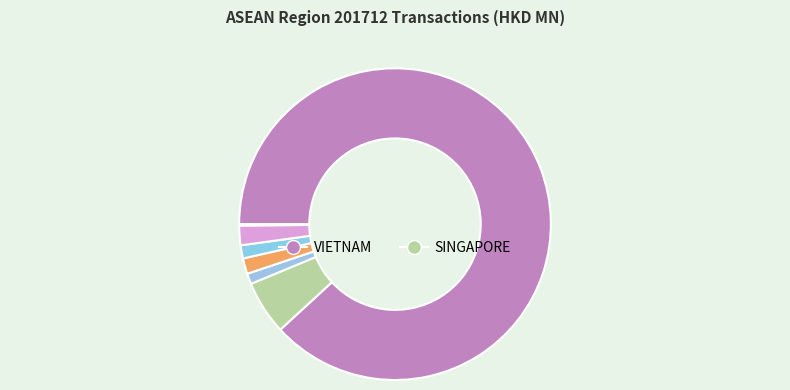

How many segments does this pie chart have?

9